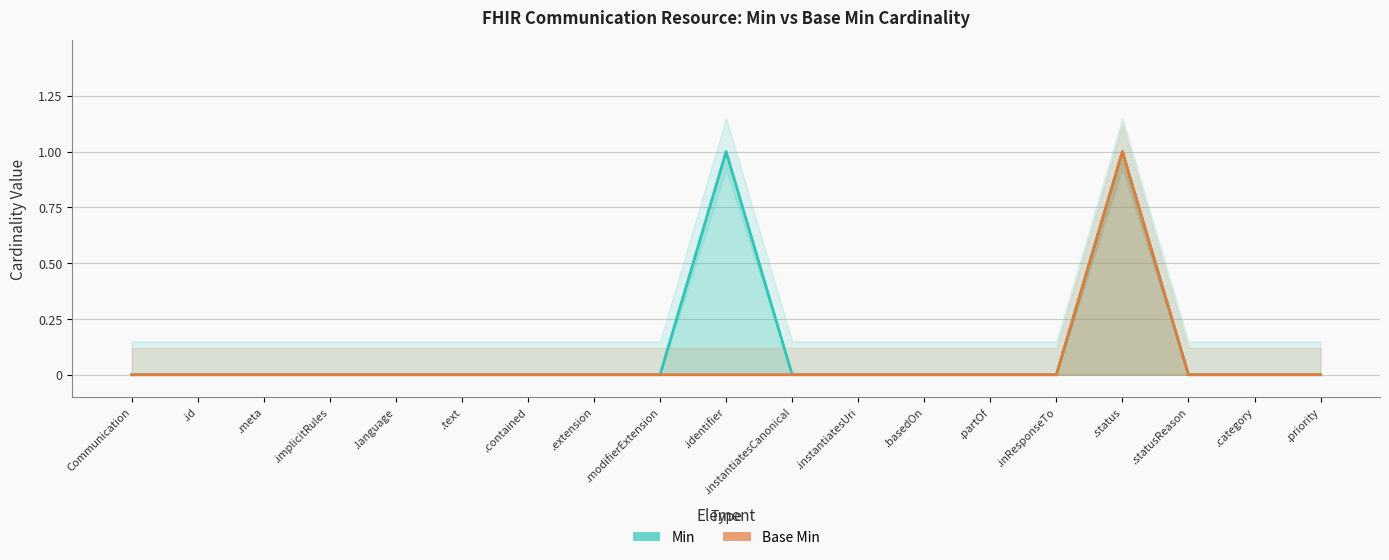

What is the label of the 11th point from the left?

.instantiatesCanonical